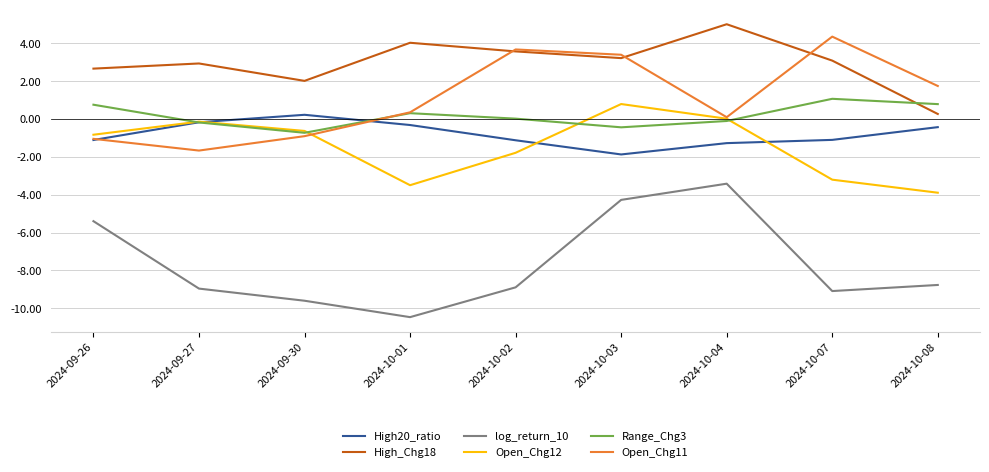

How many lines are shown in the chart?

6